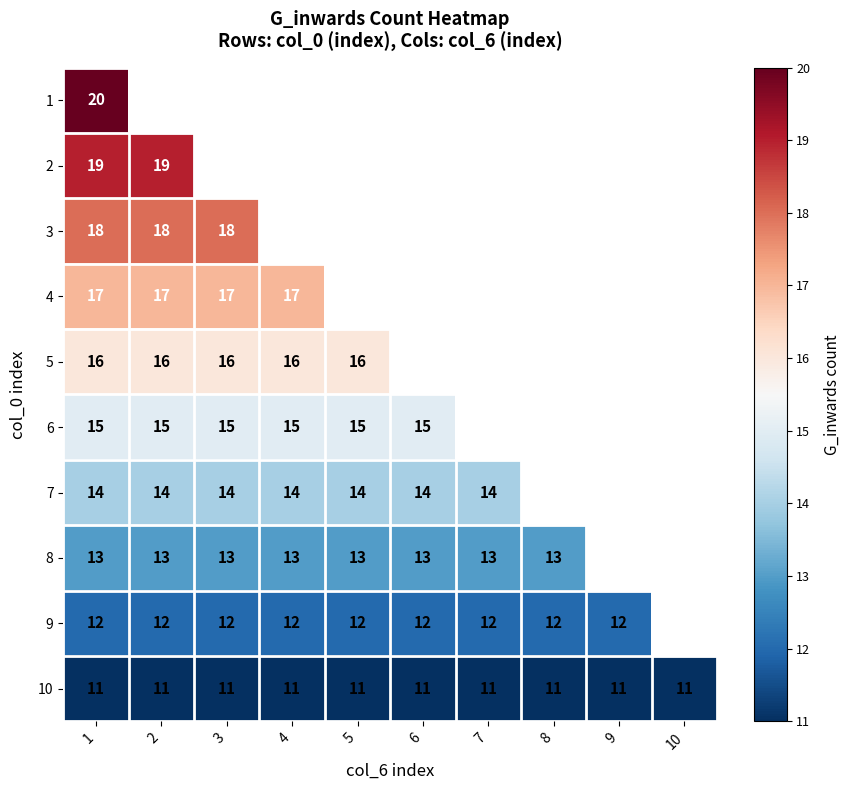

At which category is the sum across all series the highest?

1